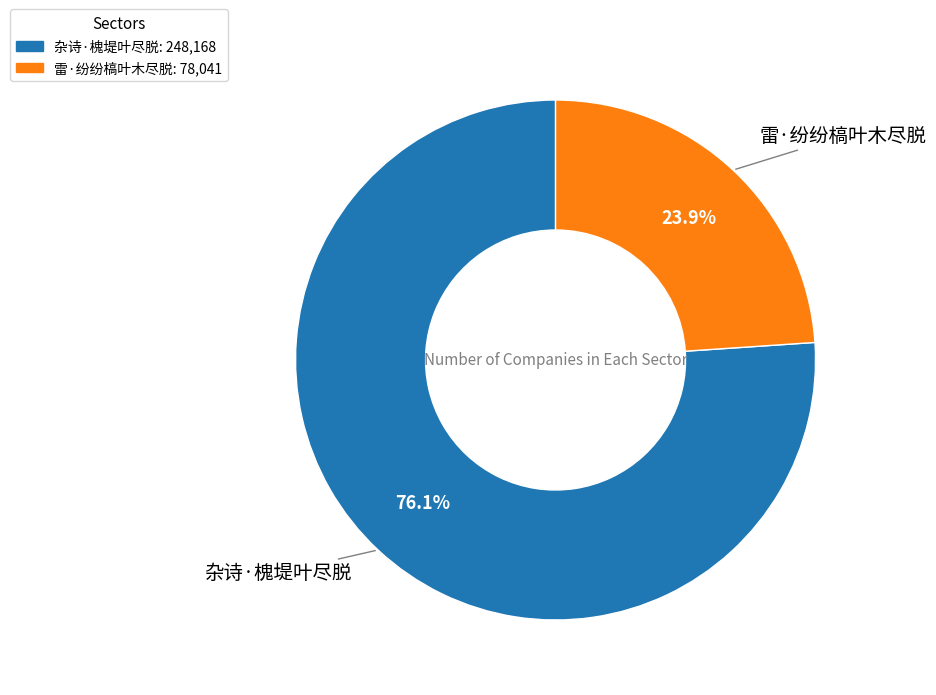

What is the ratio of the value at 雷·纷纷槁叶木尽脱 to the value at 杂诗·槐堤叶尽脱?

0.3